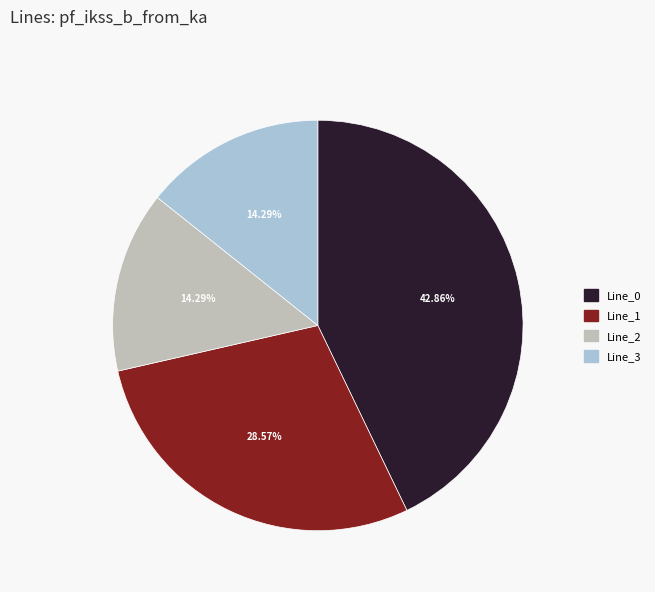

Is there a majority slice in this chart?

No